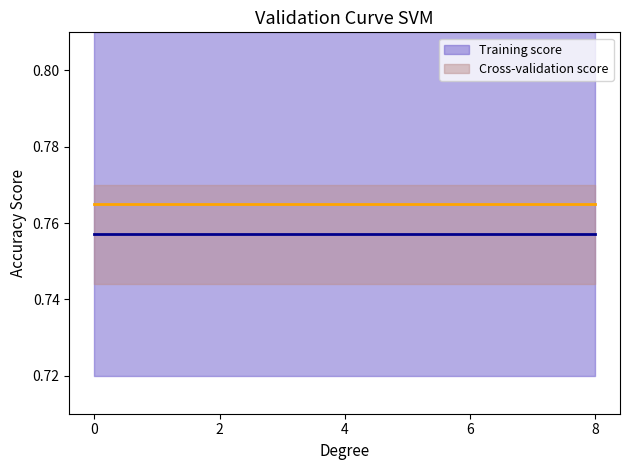

What value does the Training score series have at 6?

0.8